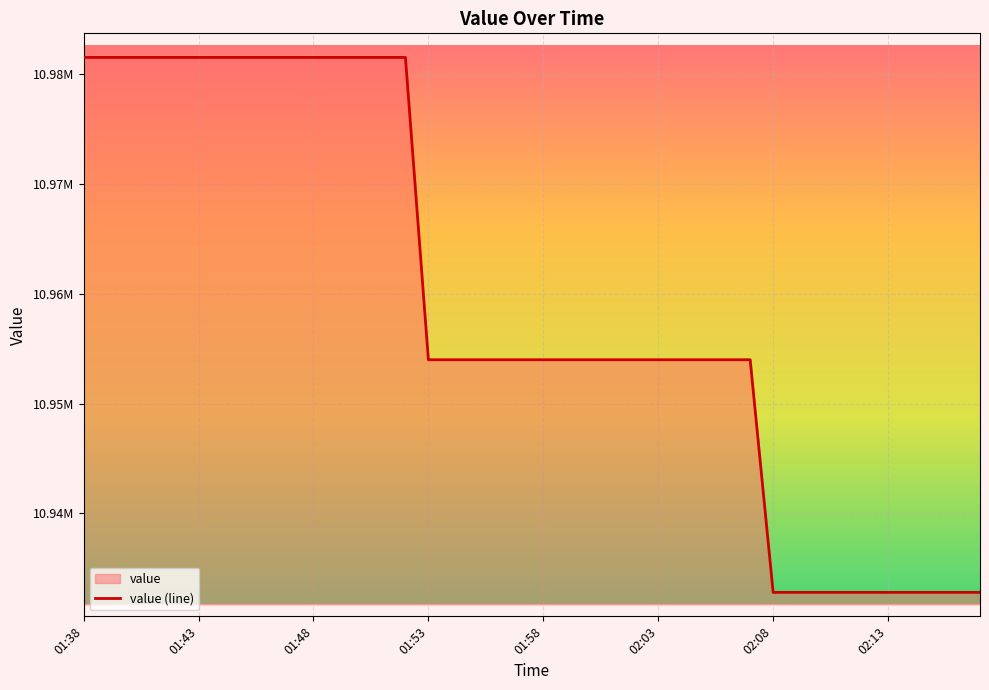

What is the difference between the maximum and minimum values?

48763.9